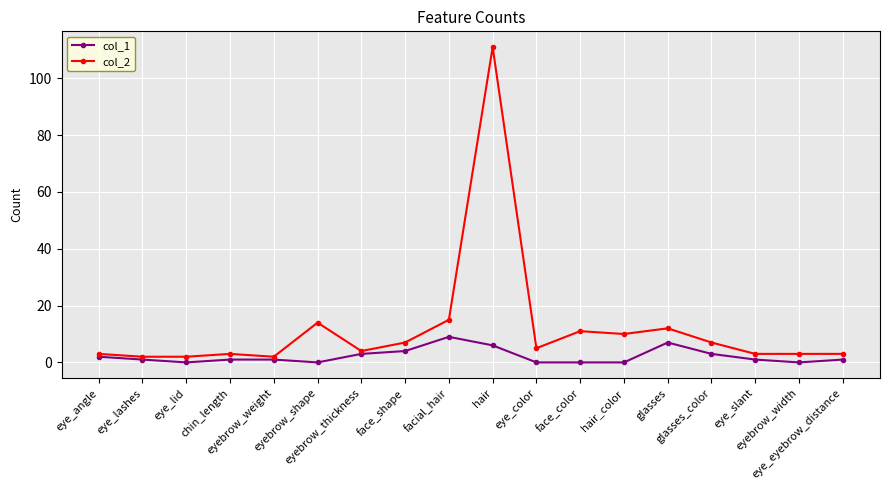

What is the minimum value for col_2?

2